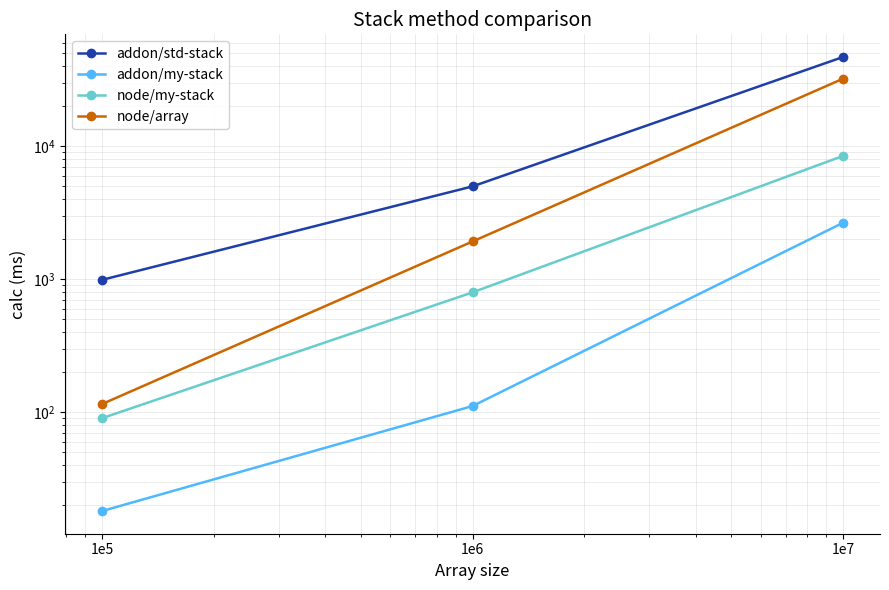

What is the smallest value displayed?

18